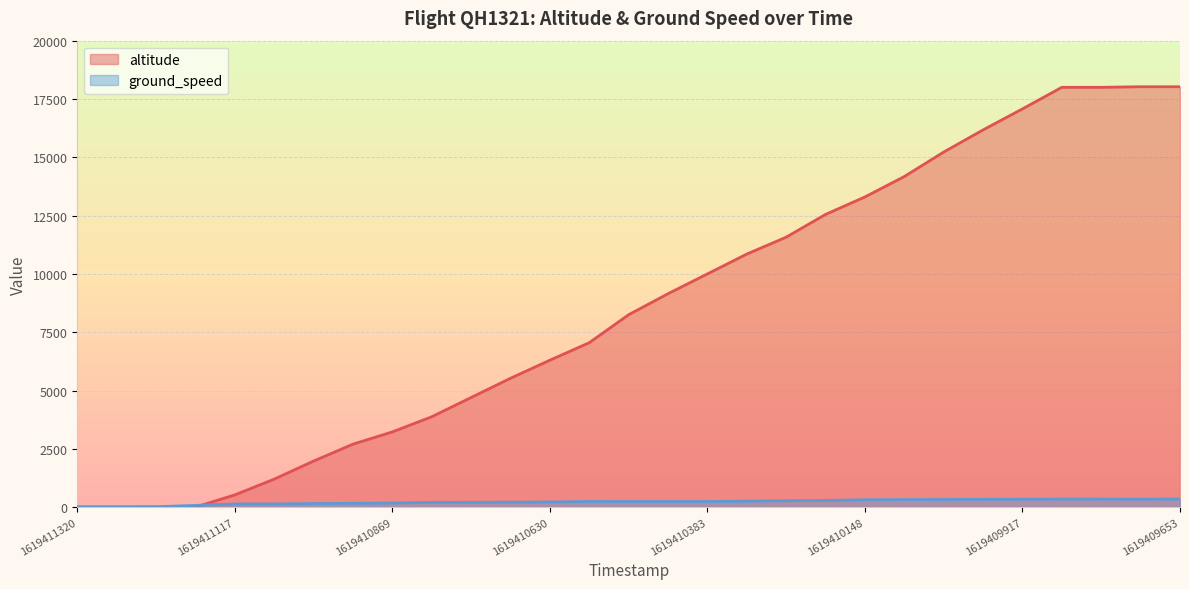

What is the difference between the second highest and minimum values in the ground_speed series?

332